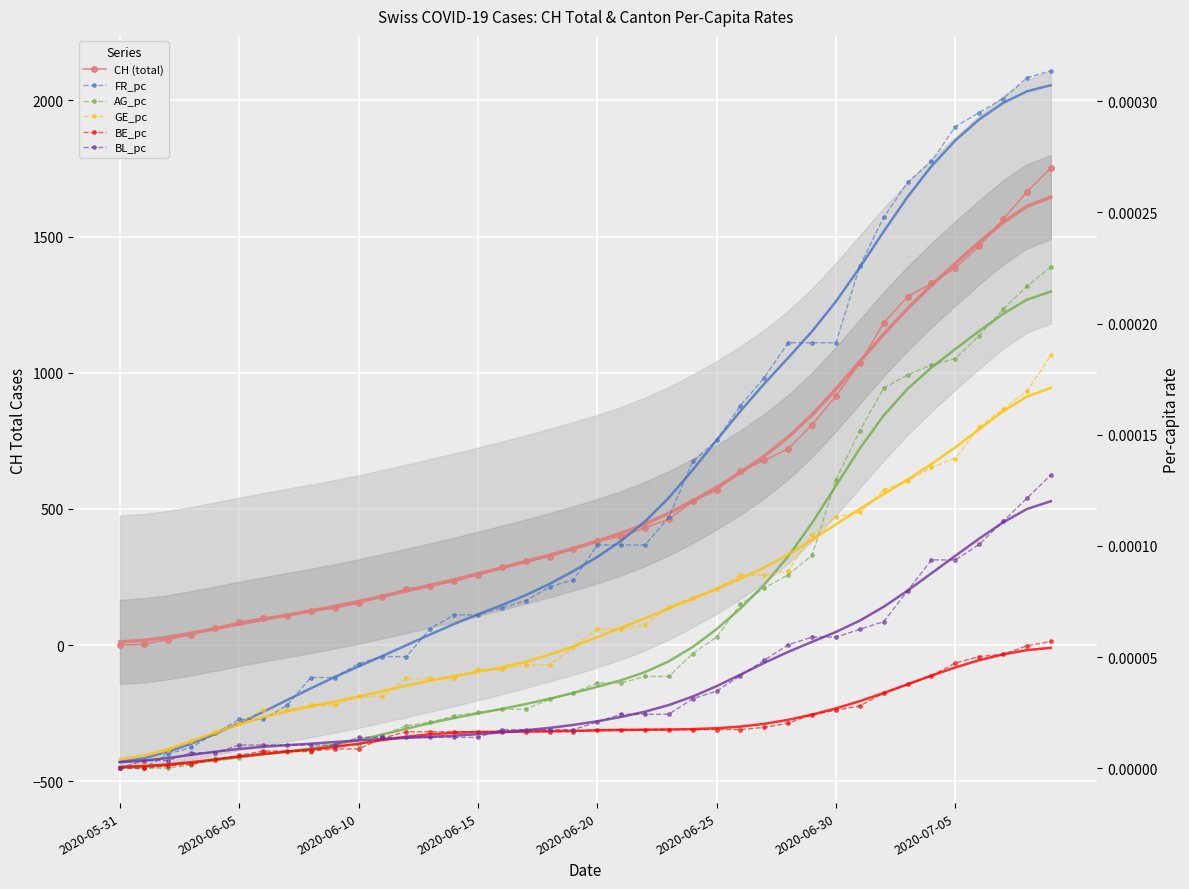

True or false: GE_pc has a value of 0.0 at 2020-06-19.

True